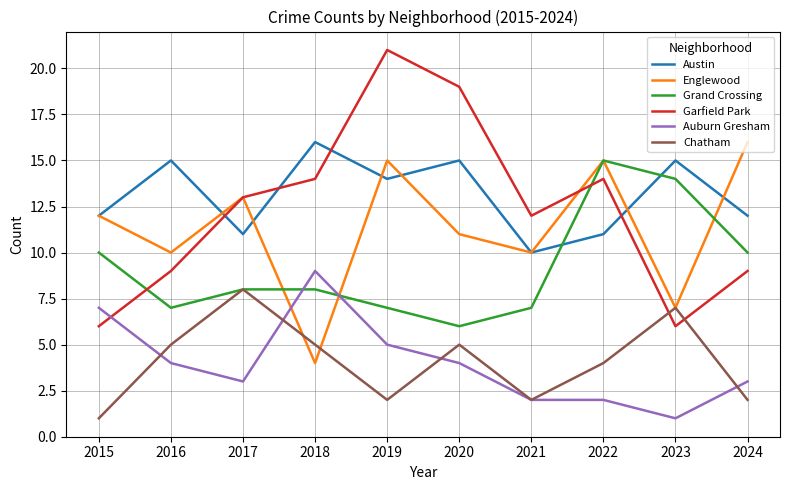

How many lines are shown in the chart?

6